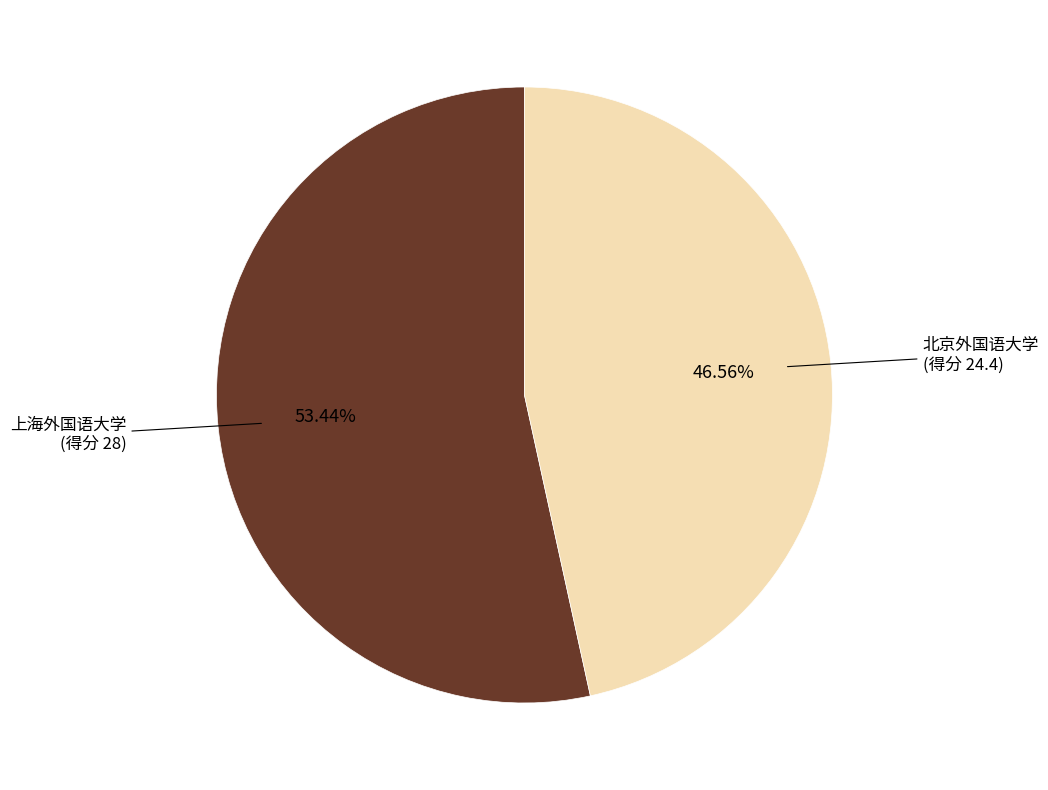

What is the ratio of the value at 北京外国语大学 to the value at 上海外国语大学?

0.9